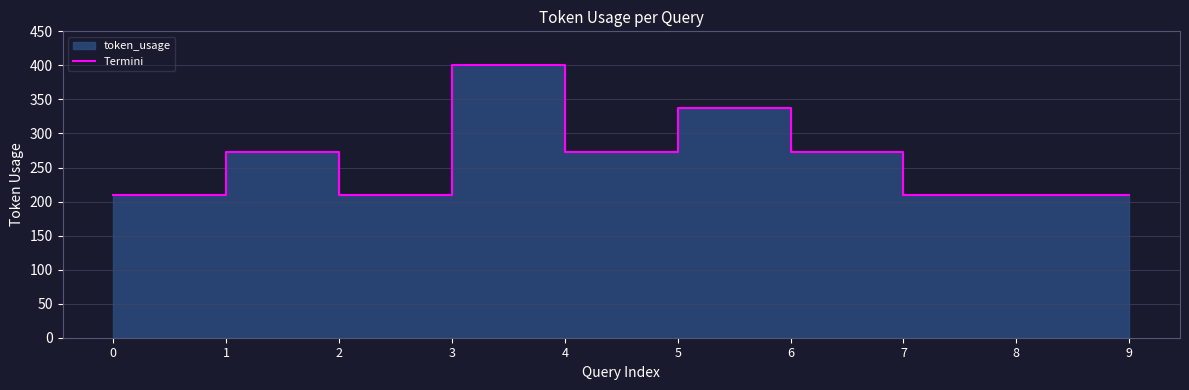

Reading left to right, extract all data points from this chart.

0=209	1=273	2=209	3=401	4=273	5=337	6=273	7=209	8=209	9=209